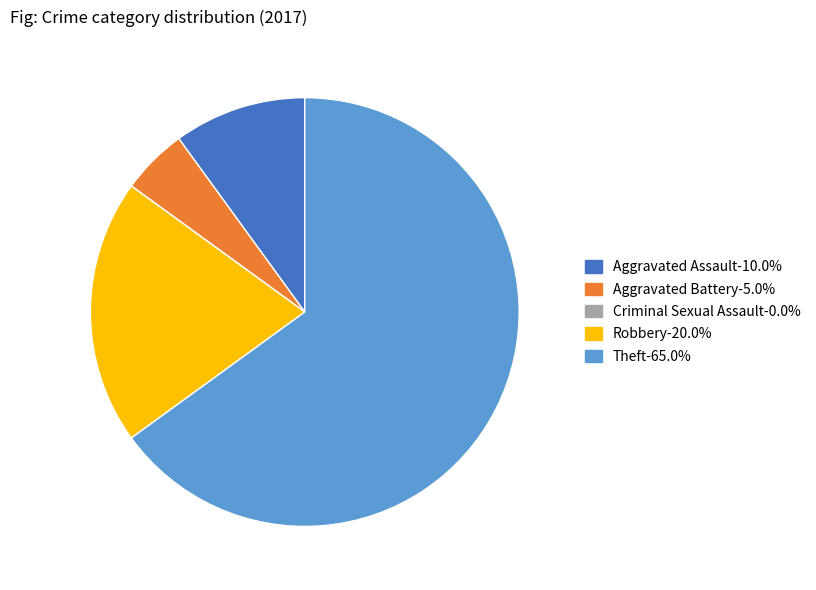

Do Aggravated Battery and Aggravated Assault together represent more than half of the pie?

No